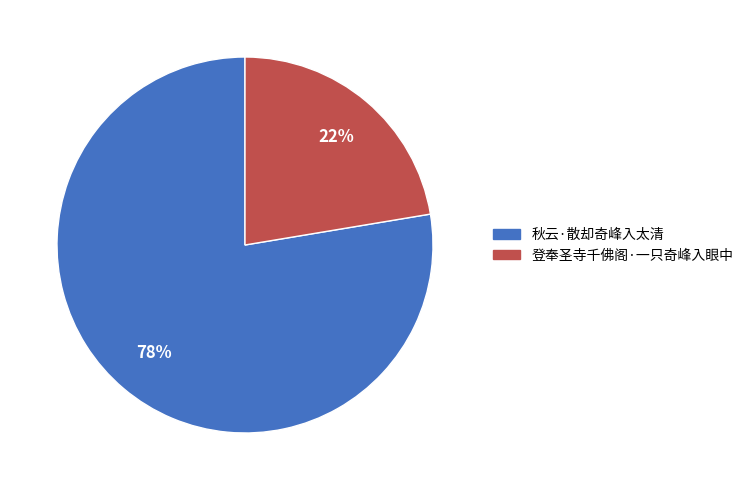

Combined, do 登奉圣寺千佛阁·一只奇峰入眼中 and 秋云·散却奇峰入太清 account for over 50%?

Yes